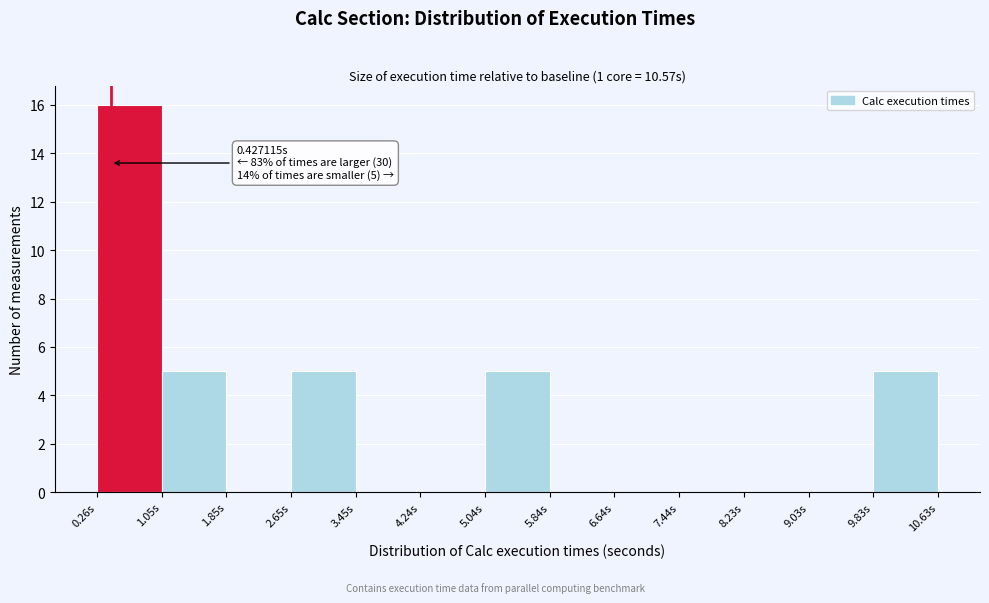

Which range on the x-axis has the tallest bar?

0.3 to 1.1